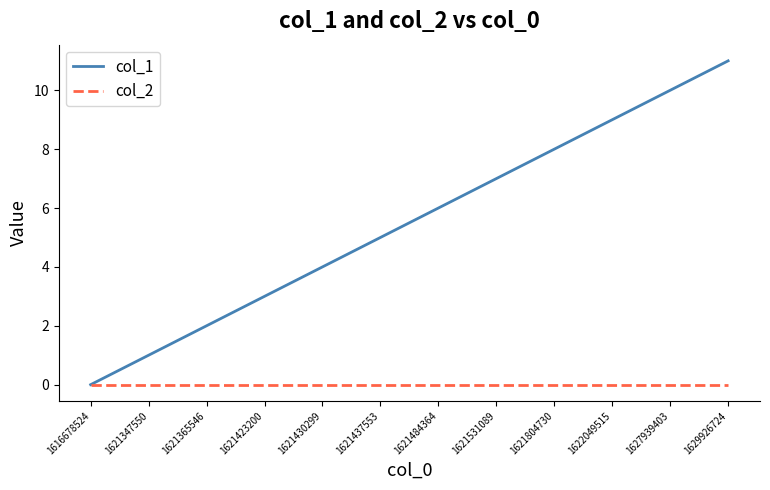

Between 1621484364 and 1622049515, which series saw the biggest shift?

col_1